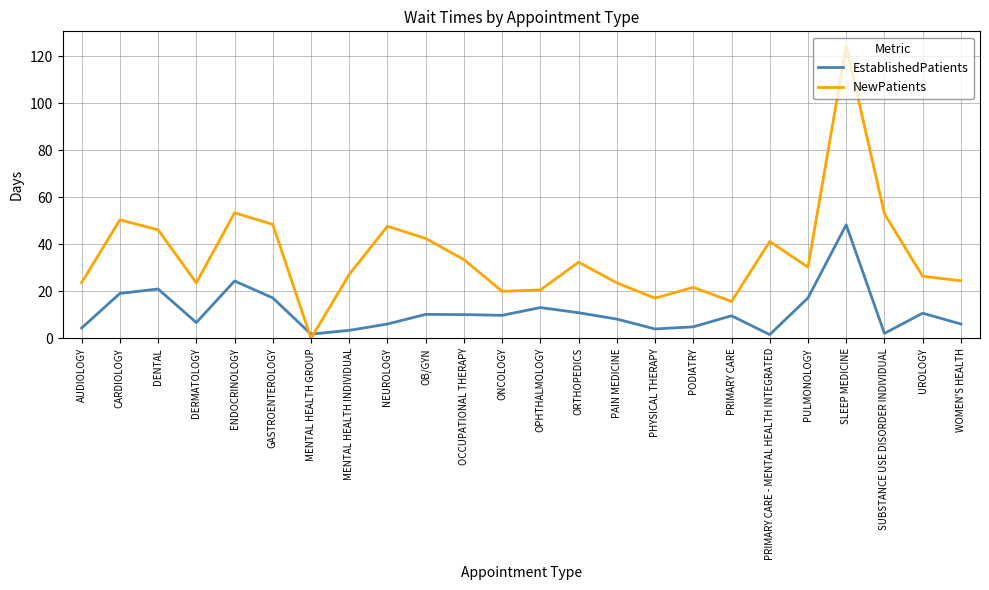

At which label does NewPatients first exceed 30?

CARDIOLOGY